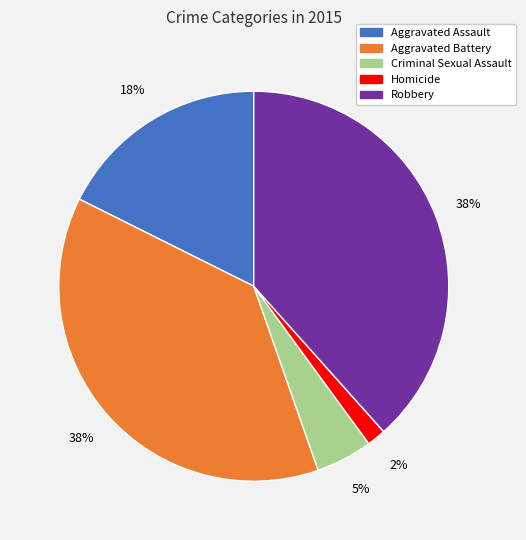

True or false: Aggravated Battery accounts for 30% of the total.

False